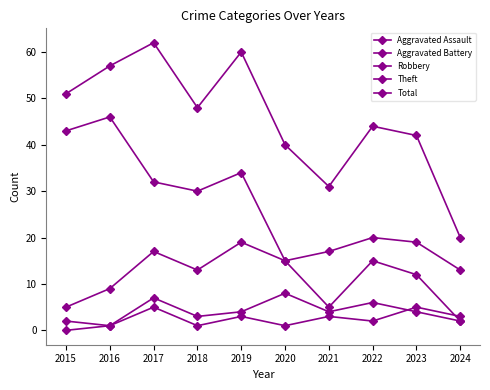

How many series are shown in this chart?

5